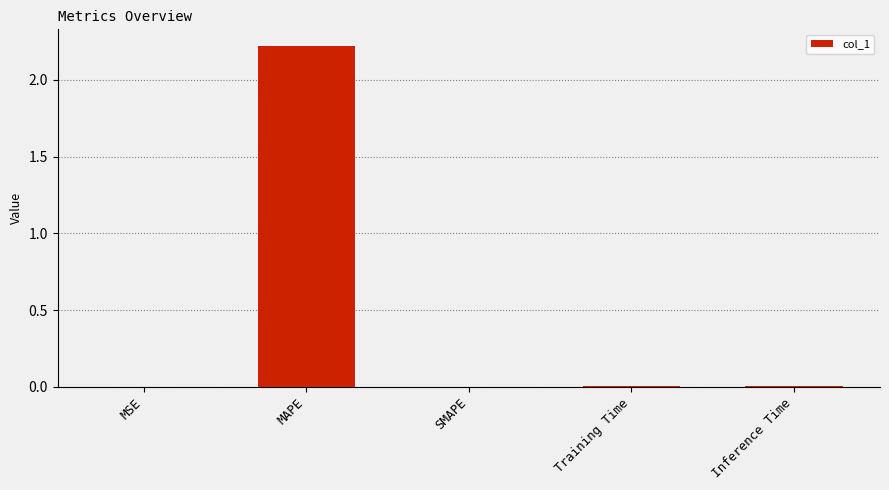

The chart shows a value of 0.0 at MSE. True or false?

True